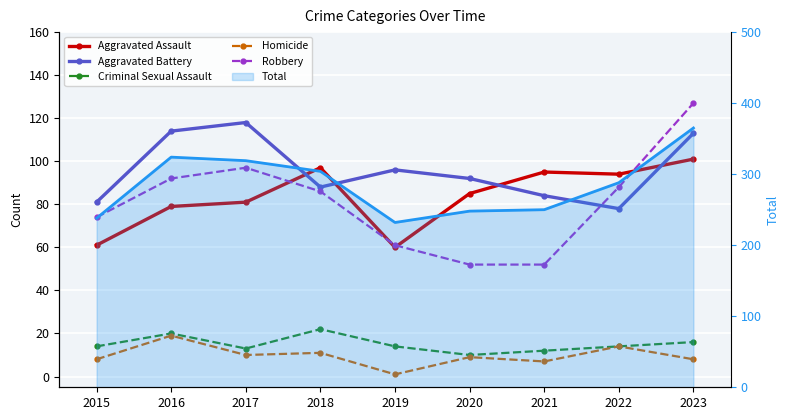

True or false: Robbery has a value of 88 at 2022.

True